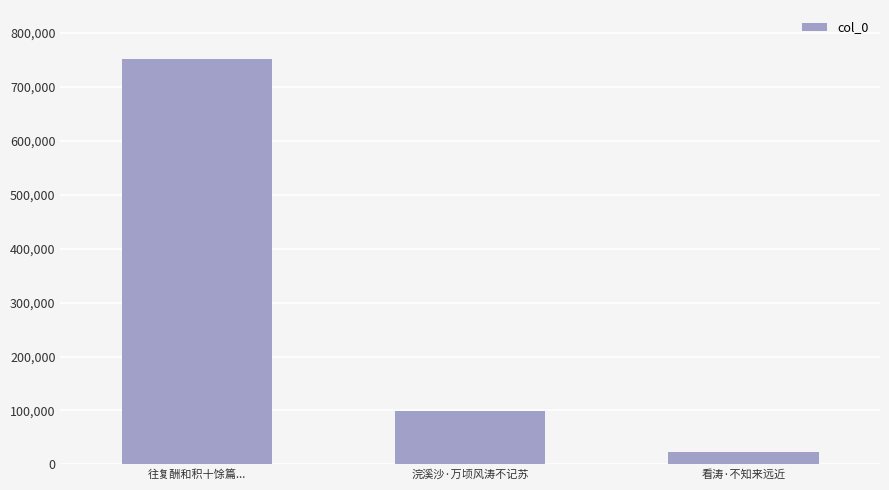

Rank the categories by value from lowest to highest.

看涛·不知来远近, 浣溪沙·万顷风涛不记苏, 往复酬和积十馀篇...